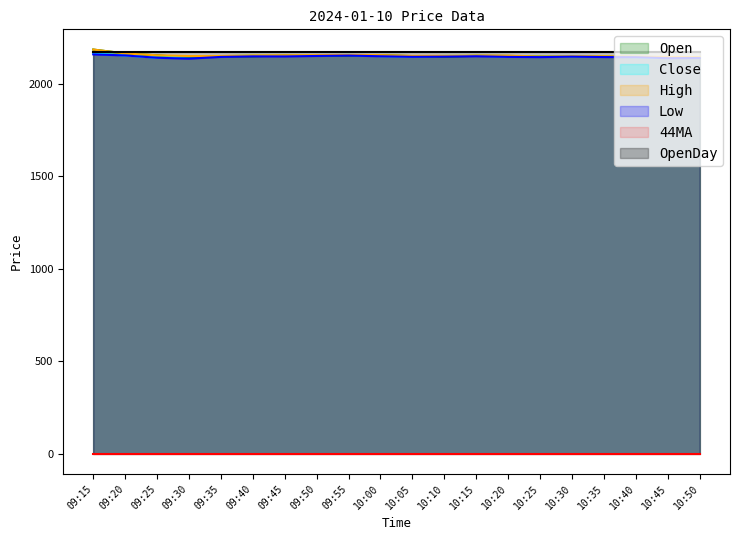

What position from the right is 09:35?

16